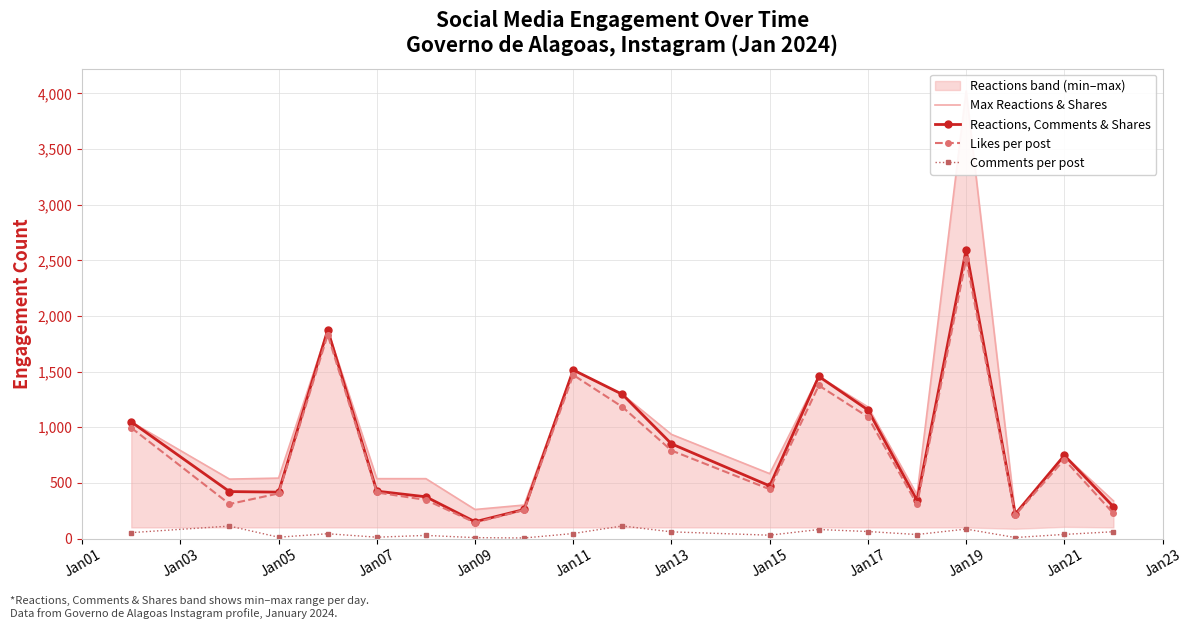

What is the difference between the maximum and minimum values in the Likes per post series?

2367